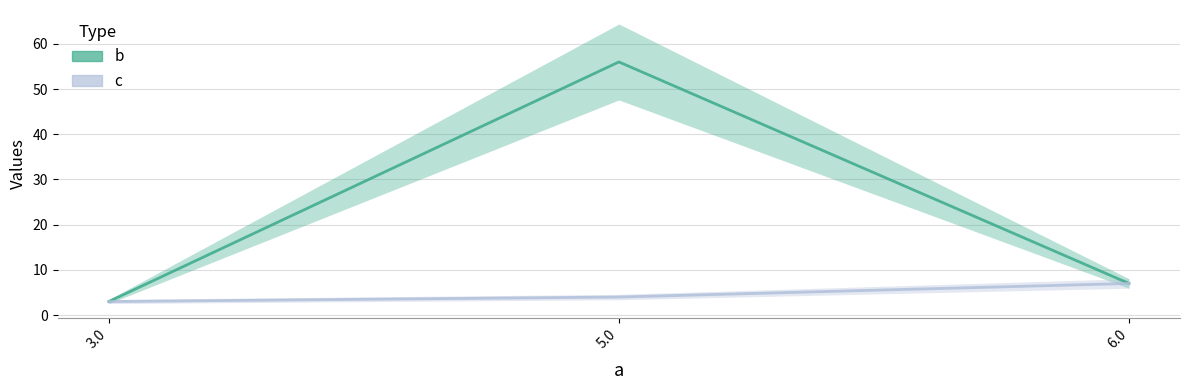

At how many categories does at least one series exceed 18?

1